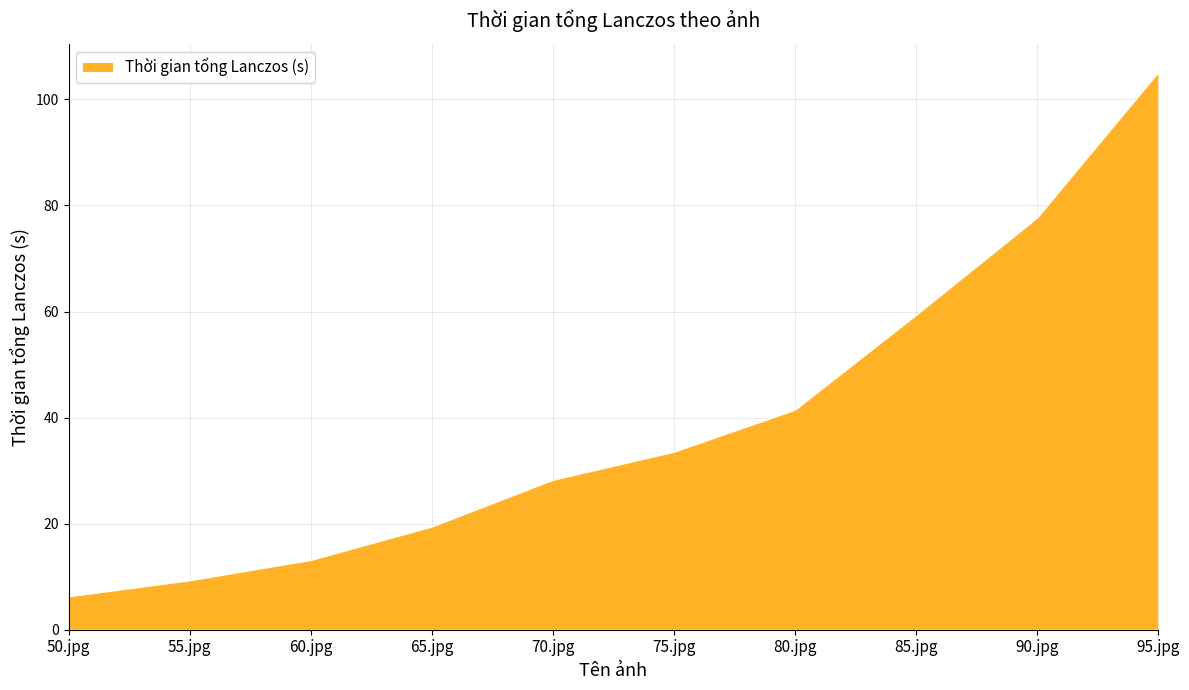

Reading right to left, what are all the values shown in this chart?

95.jpg=105.2	90.jpg=77.7	85.jpg=59.4	80.jpg=41.5	75.jpg=33.5	70.jpg=28.2	65.jpg=19.4	60.jpg=13.1	55.jpg=9.3	50.jpg=6.3